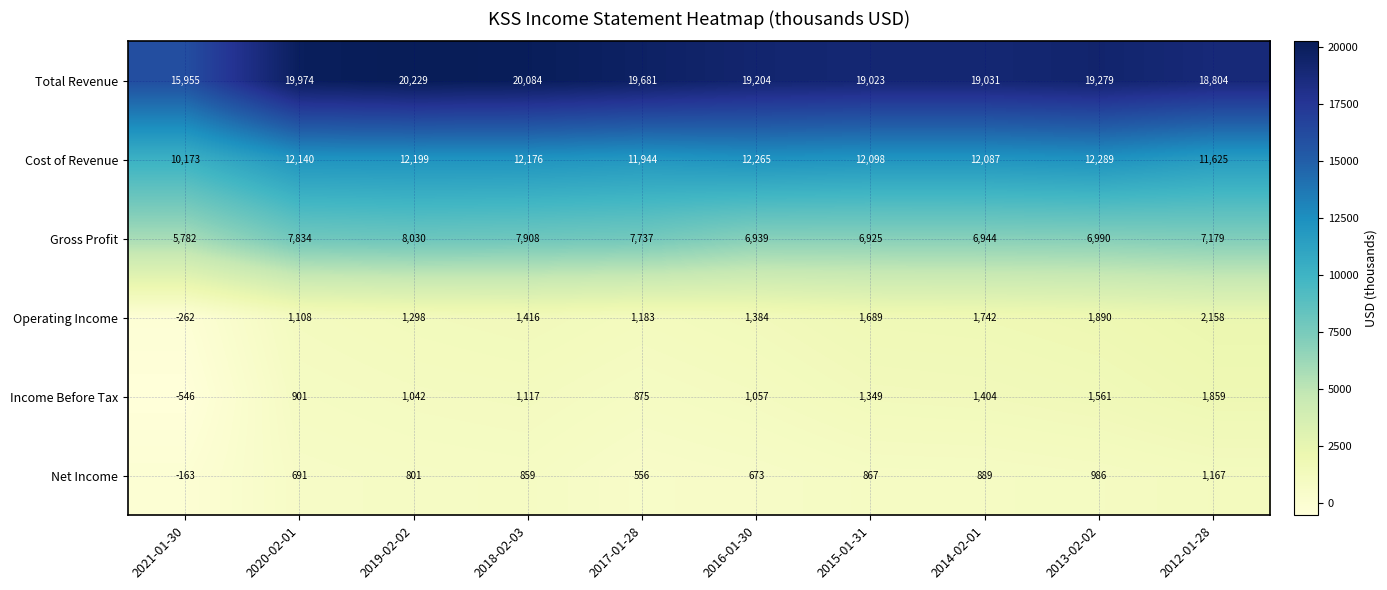

At which category is the sum across all series the highest?

2019-02-02